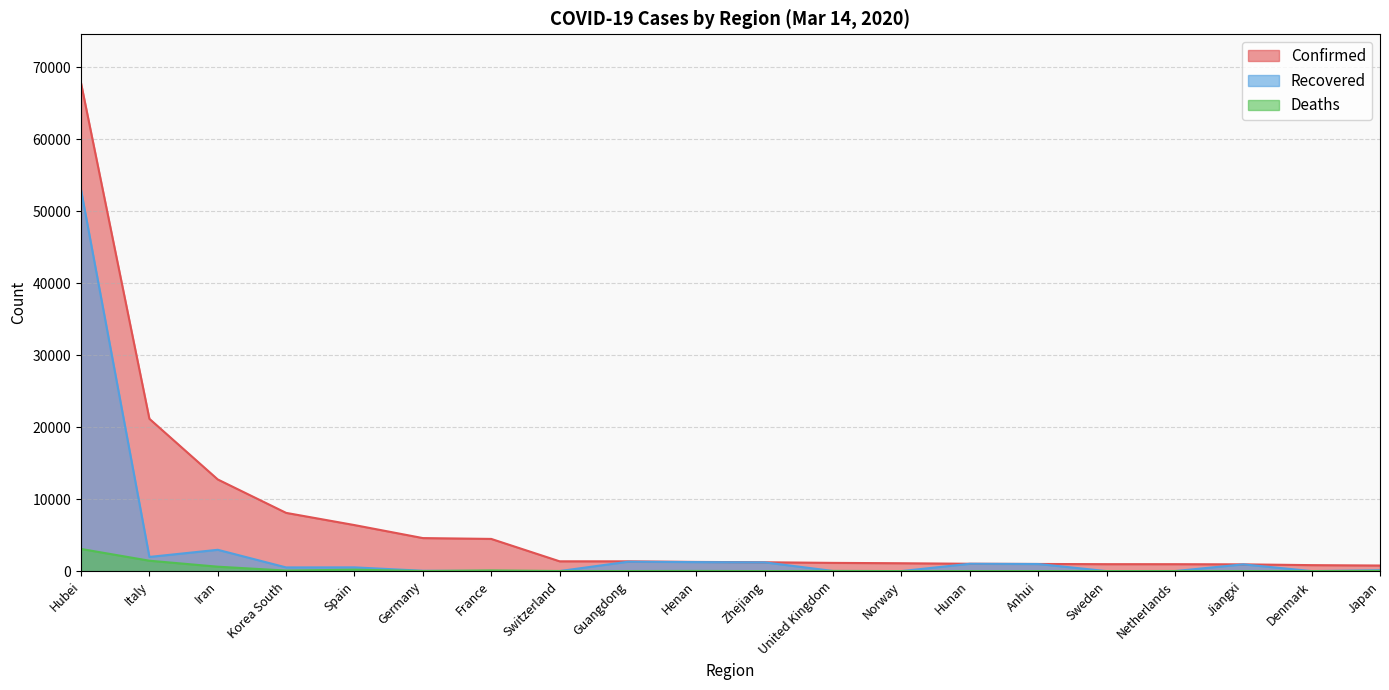

Reading left to right, list all the values displayed in this chart.

Confirmed: Hubei=67790	Italy=21157	Iran=12729	Korea South=8086	Spain=6391	Germany=4585	France=4469	Switzerland=1359	Guangdong=1356	Henan=1273	Zhejiang=1227	United Kingdom=1140	Norway=1090	Hunan=1018	Anhui=990	Sweden=961	Netherlands=959	Jiangxi=935	Denmark=827	Japan=773
Recovered: Hubei=52960	Italy=1966	Iran=2959	Korea South=510	Spain=517	Germany=46	France=12	Switzerland=4	Guangdong=1299	Henan=1250	Zhejiang=1211	United Kingdom=18	Norway=1	Hunan=1014	Anhui=984	Sweden=1	Netherlands=2	Jiangxi=934	Denmark=1	Japan=118
Deaths: Hubei=3075	Italy=1441	Iran=611	Korea South=72	Spain=195	Germany=9	France=91	Switzerland=13	Guangdong=8	Henan=22	Zhejiang=1	United Kingdom=21	Norway=3	Hunan=4	Anhui=6	Sweden=2	Netherlands=12	Jiangxi=1	Denmark=1	Japan=22